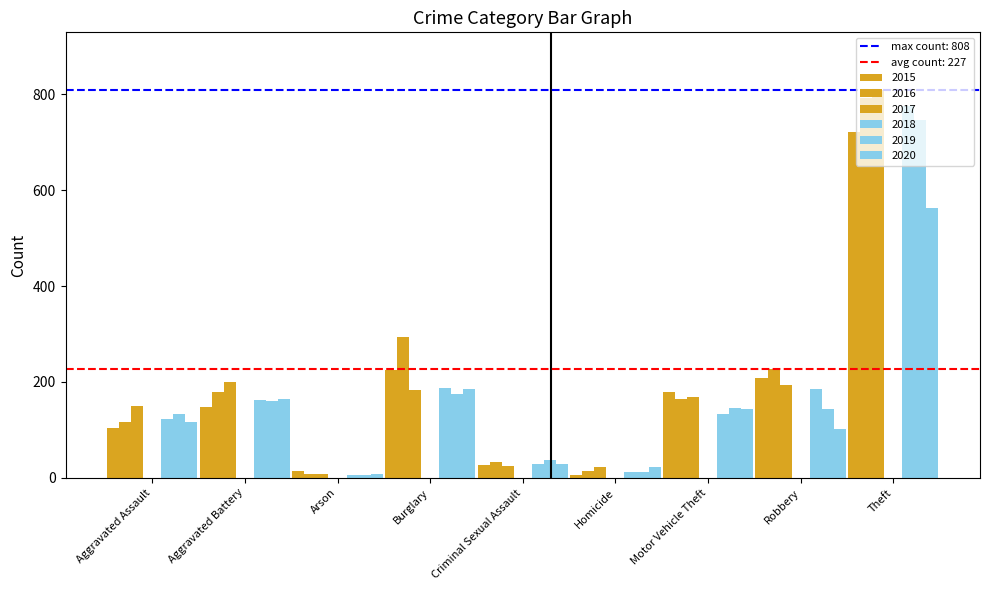

The 2016 series shows 22 at Criminal Sexual Assault. True or false?

False